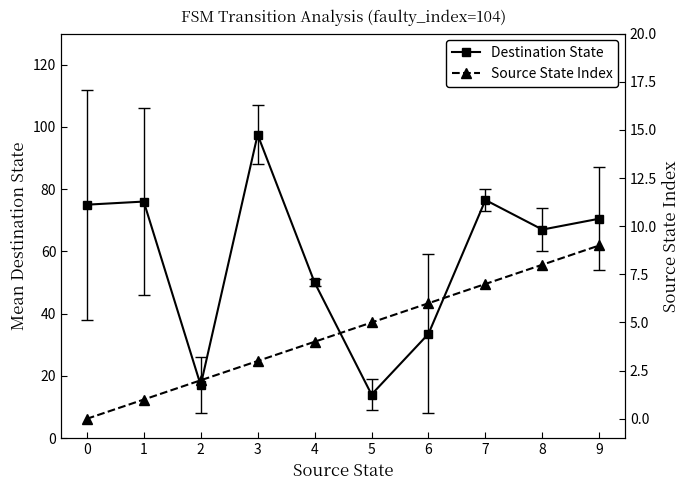

True or false: Destination State and Source State Index cross at least once.

False